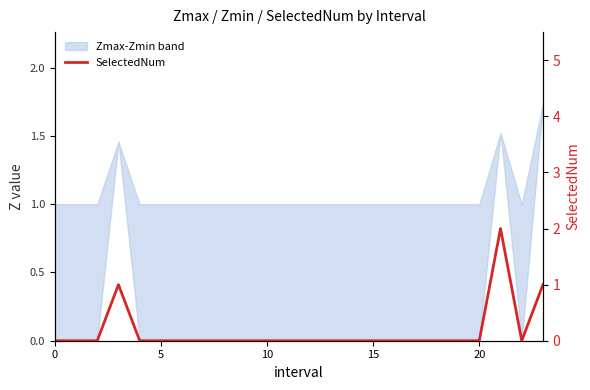

The value at 5 is 0. True or false?

True